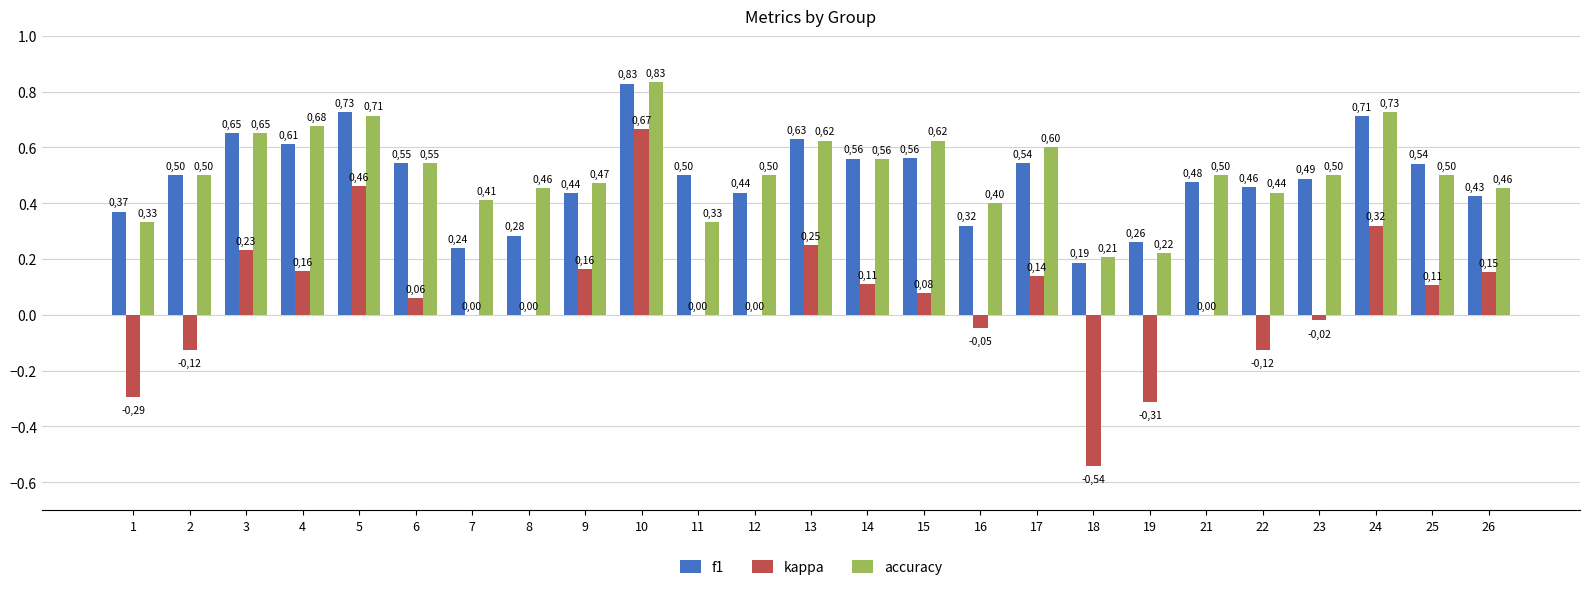

What value does the f1 series have at 11?

0.5